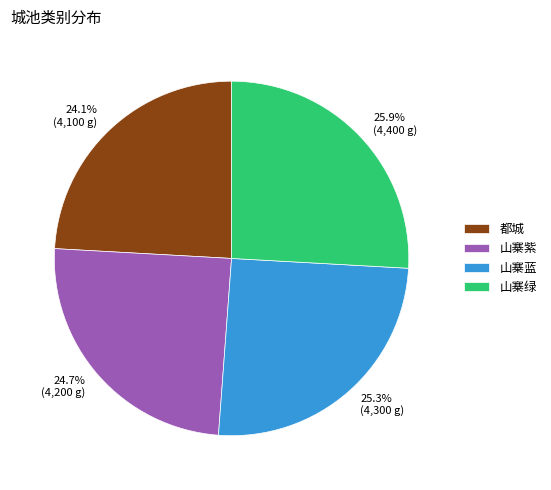

Rank the categories by value from lowest to highest.

都城, 山寨紫, 山寨蓝, 山寨绿